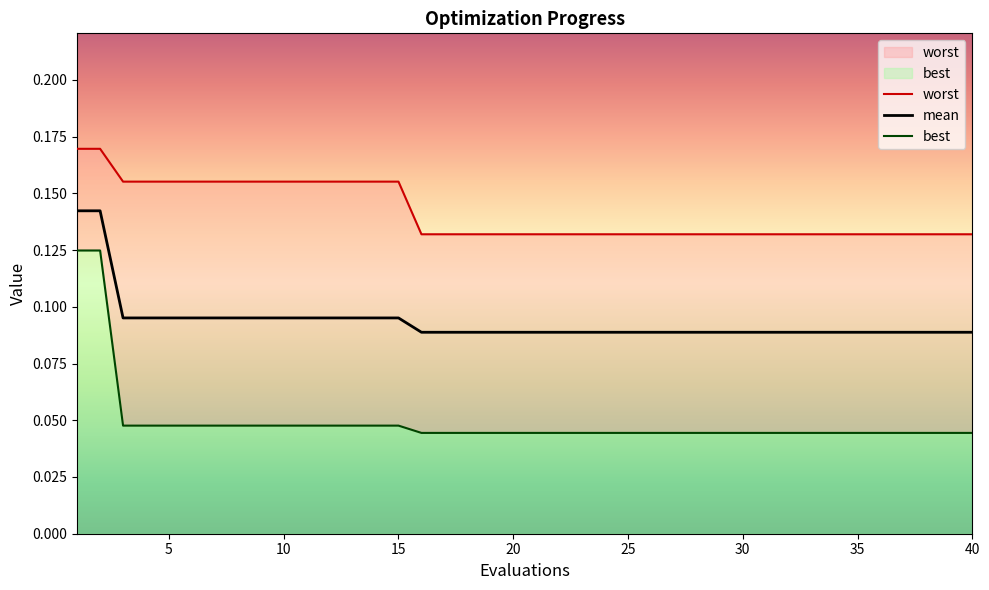

What is the average value of the worst series?

0.1